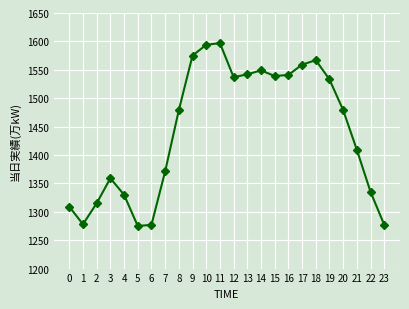

What is the difference between the second highest and second lowest values?

317